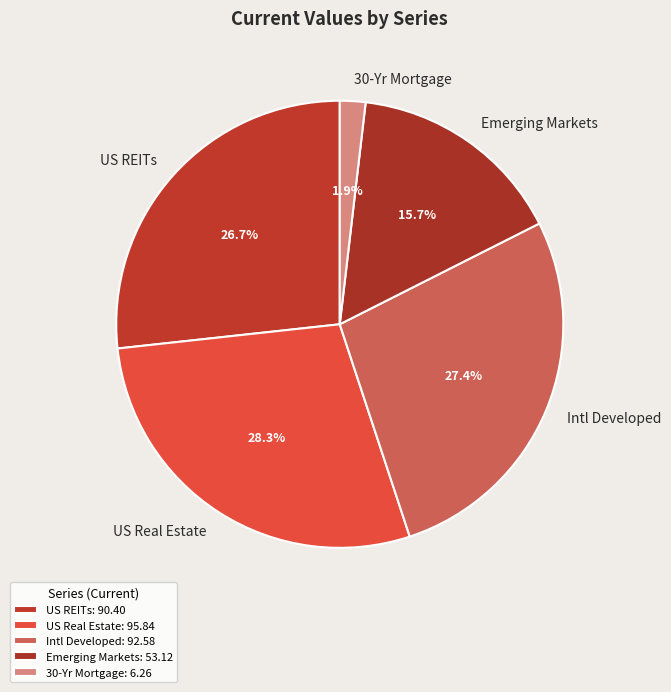

To the nearest percent, what portion does Intl Developed represent?

27%